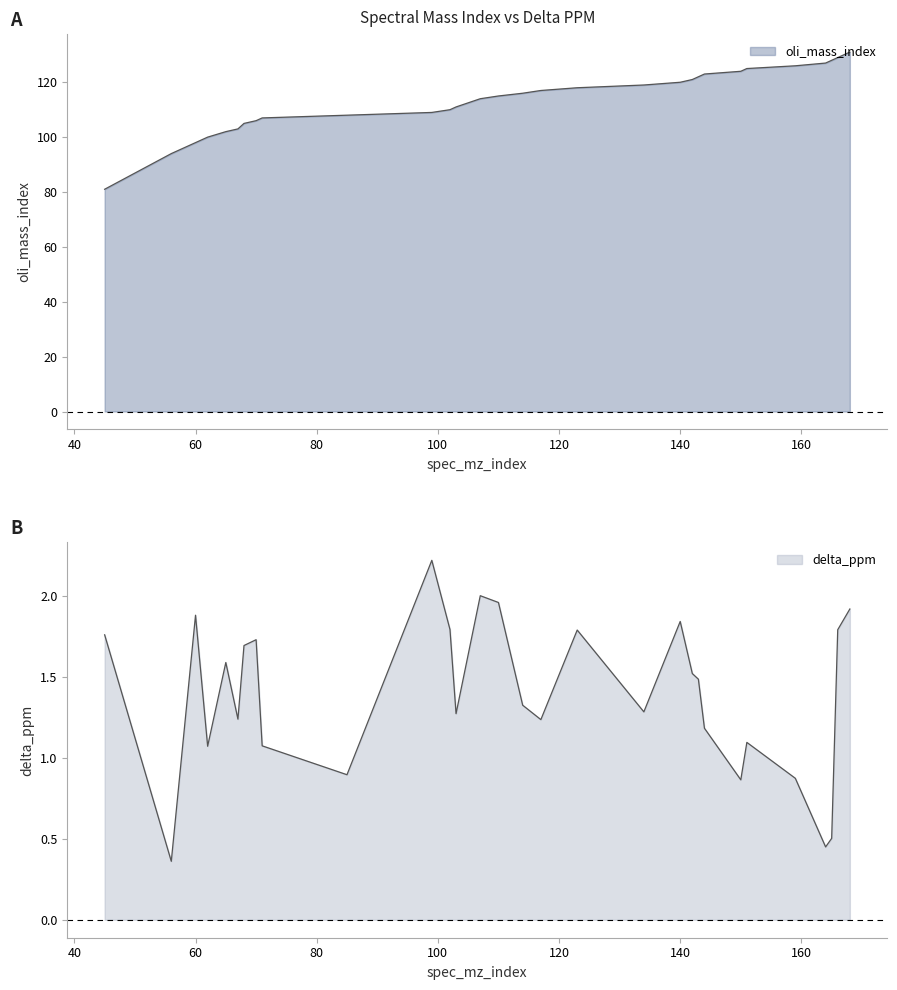

How many values in the delta_ppm series are below 1?

6